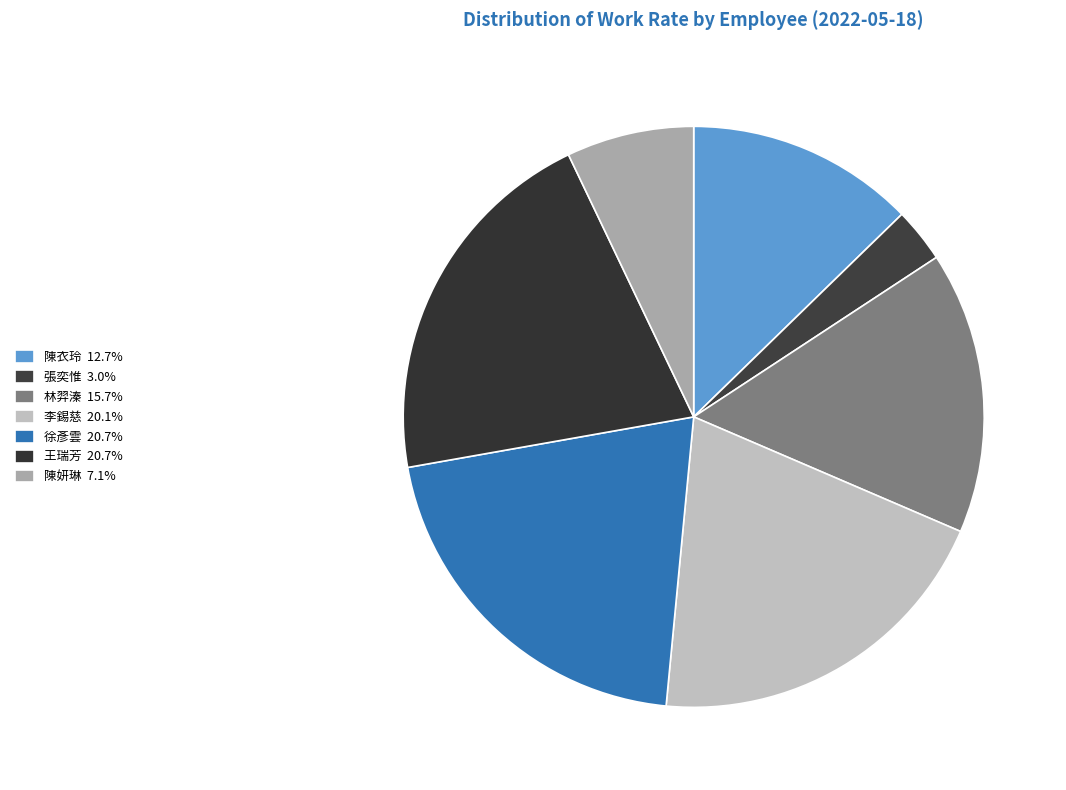

How many segments does this pie chart have?

7